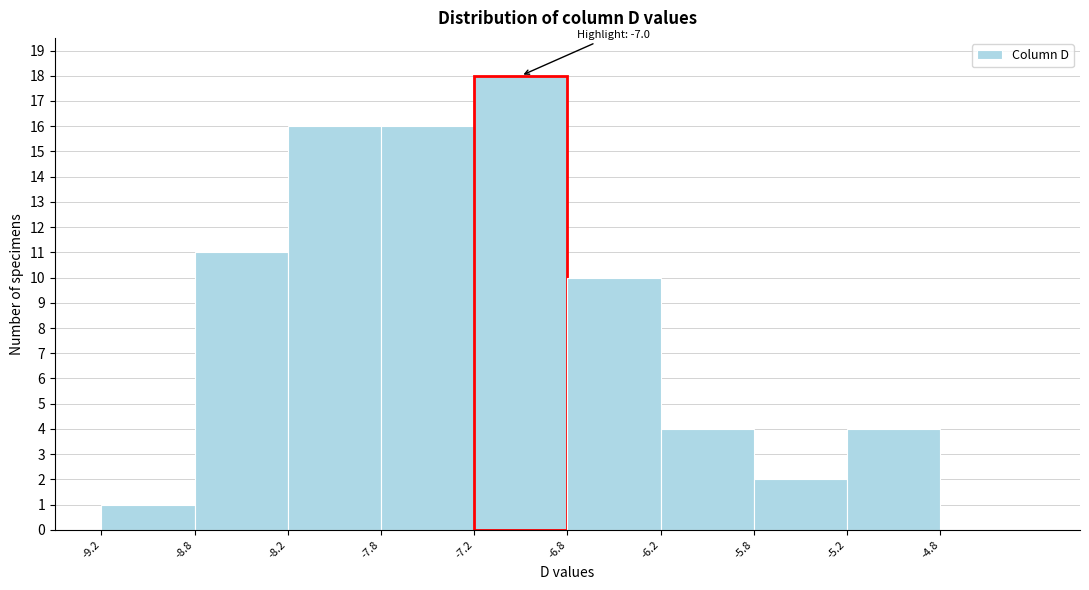

Which range on the x-axis has the tallest bar?

-7.25 to -6.75